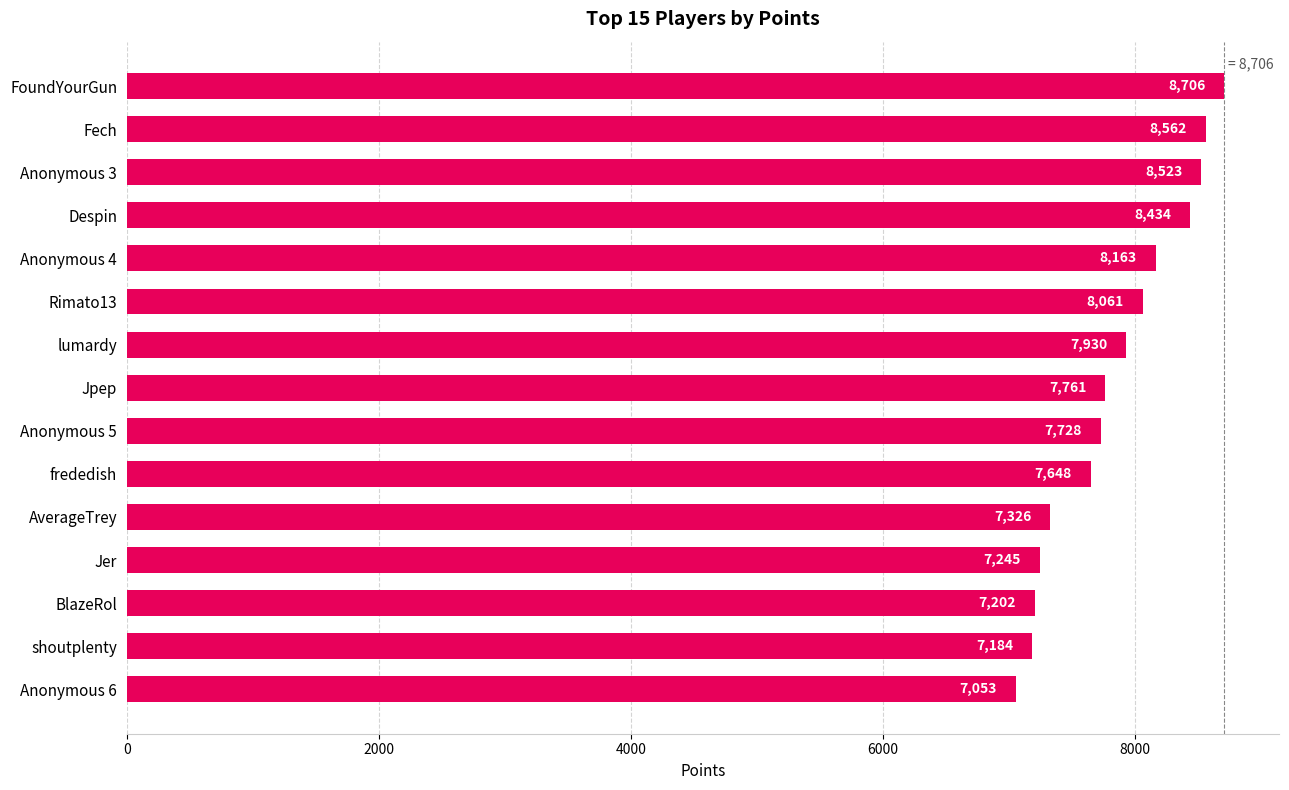

At which category does the chart reach its peak across all series?

FoundYourGun